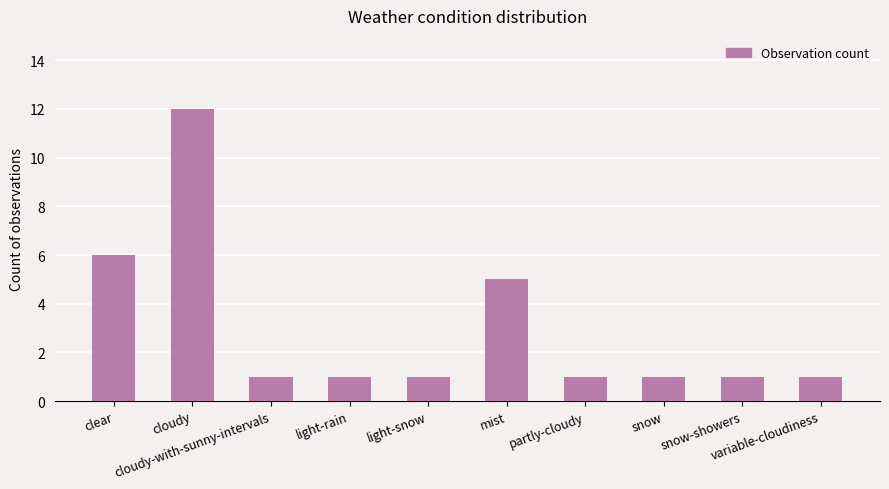

What is the ratio of the value at light-rain to the value at cloudy-with-sunny-intervals?

1.0